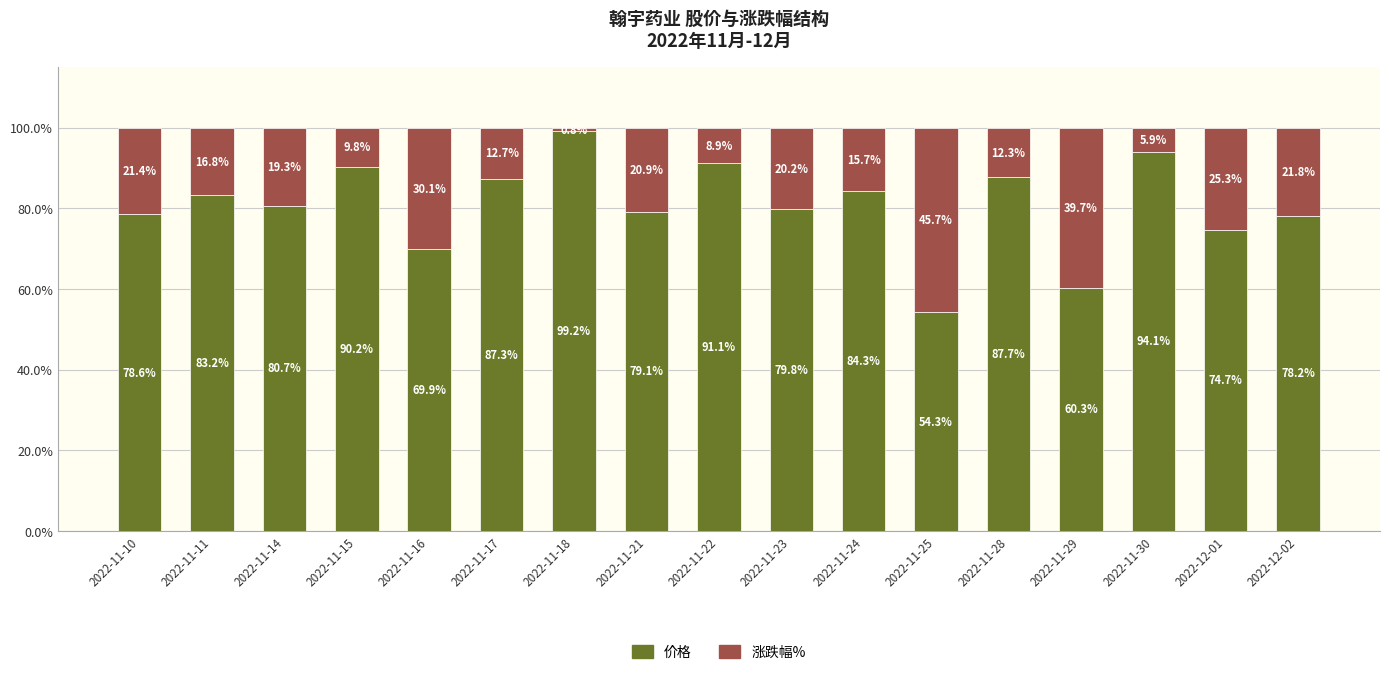

Reading left to right, list the values for the 价格 series.

78.6	83.2	80.7	90.2	69.9	87.3	99.2	79.1	91.1	79.8	84.3	54.3	87.7	60.3	94.1	74.7	78.2